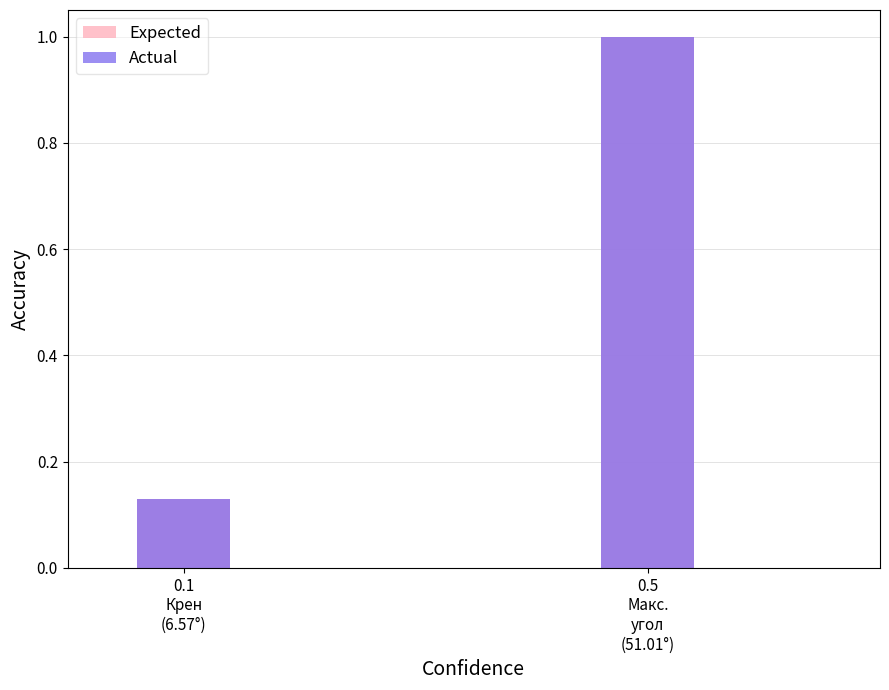

True or false: Expected has a value of 0.1 at 0.1
Крен
(6.57°).

False